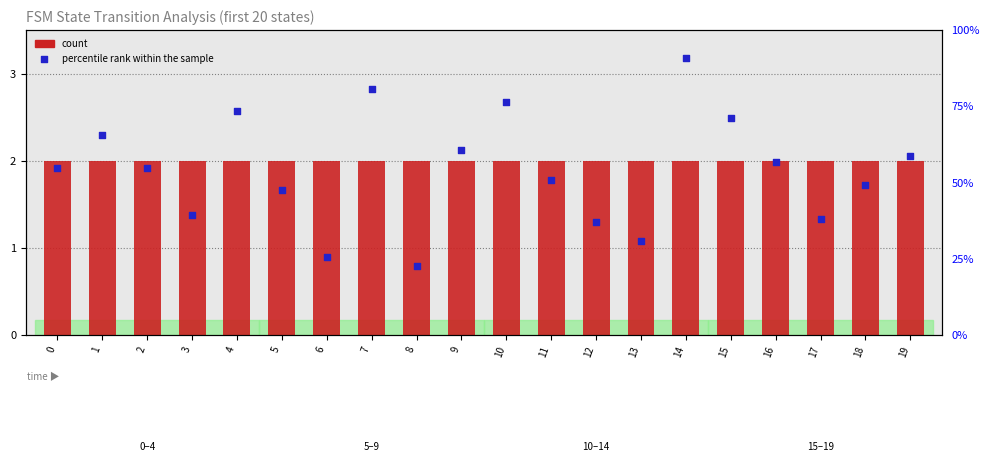

At how many categories does at least one series exceed 35?

17